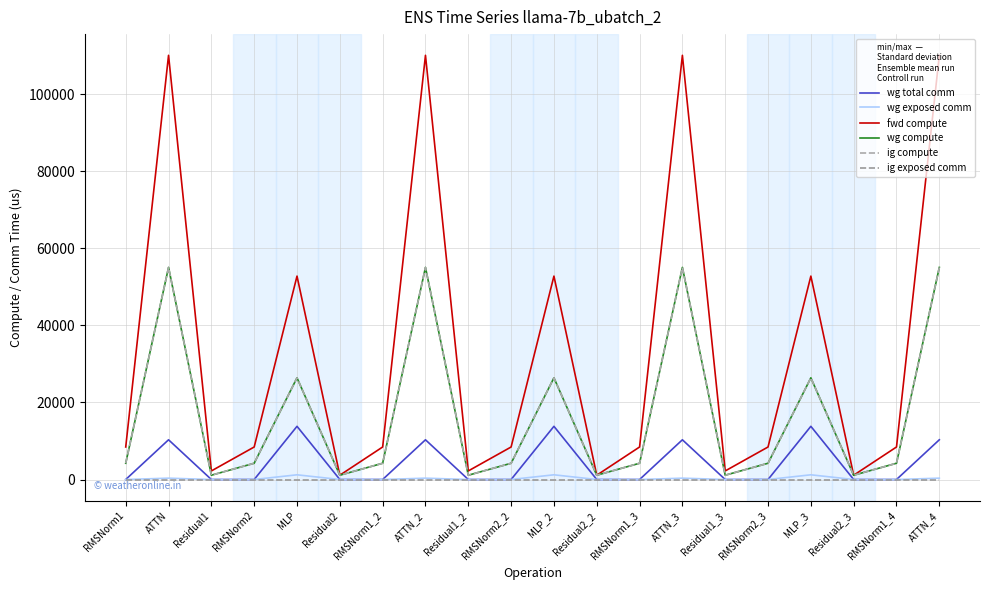

True or false: wg total comm and wg exposed comm intersect in this chart.

False